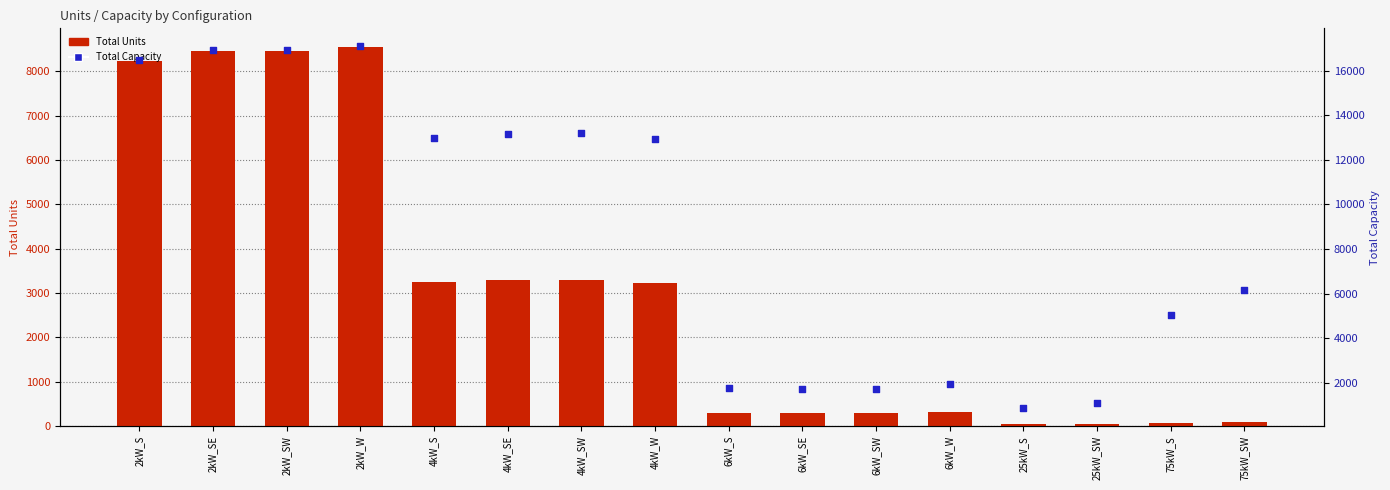

What is the total value across all series at 75kW_S?

5092